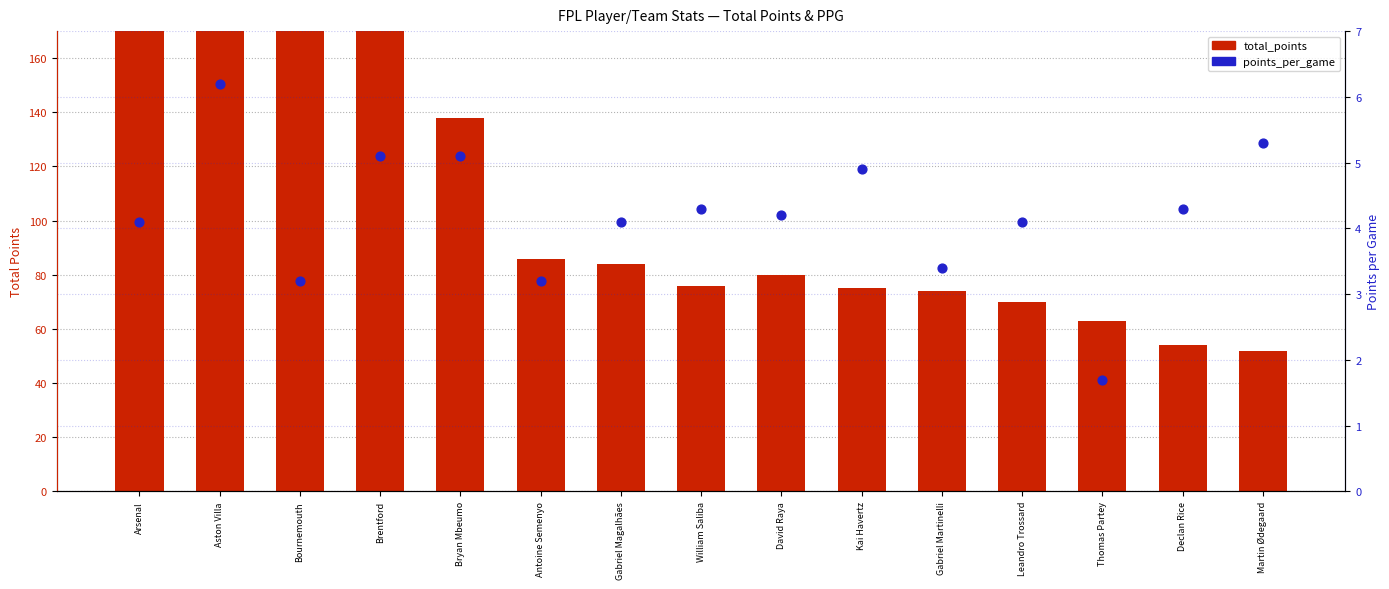

What are all the series names shown in the legend?

total_points, points_per_game